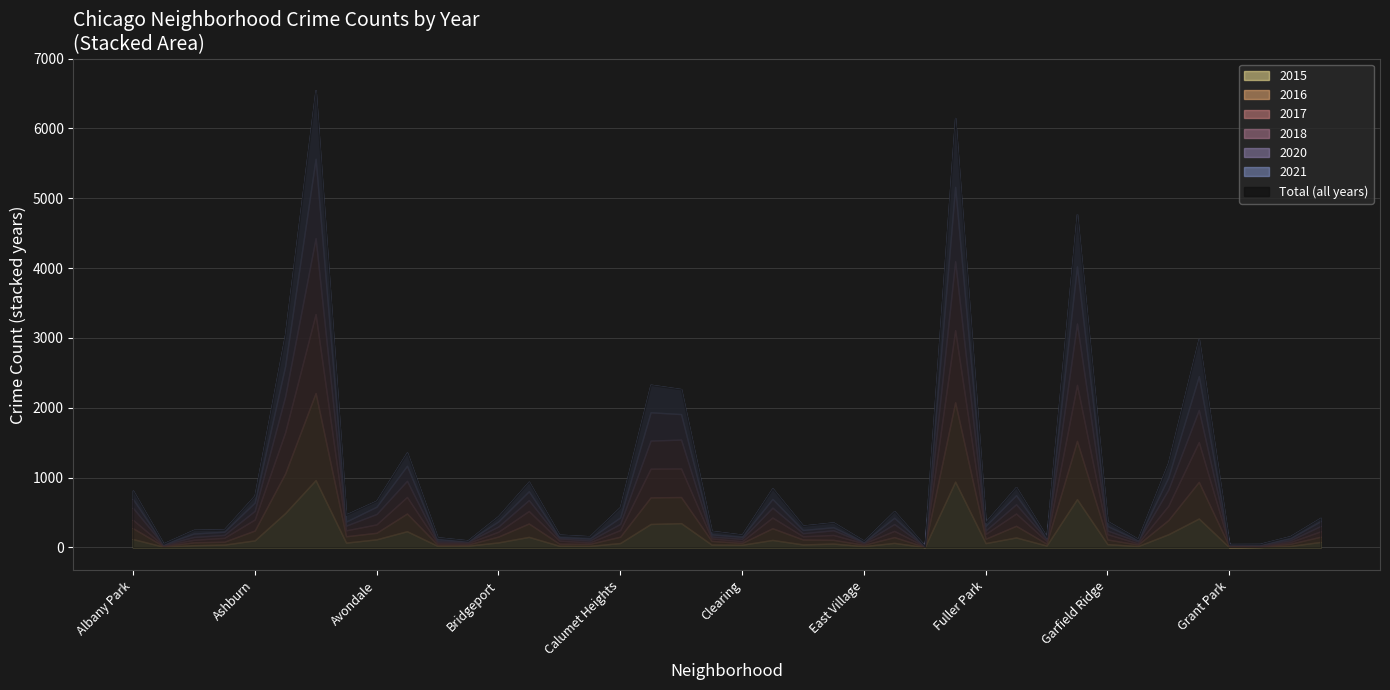

How many values in the 2015 series exceed 63?

19